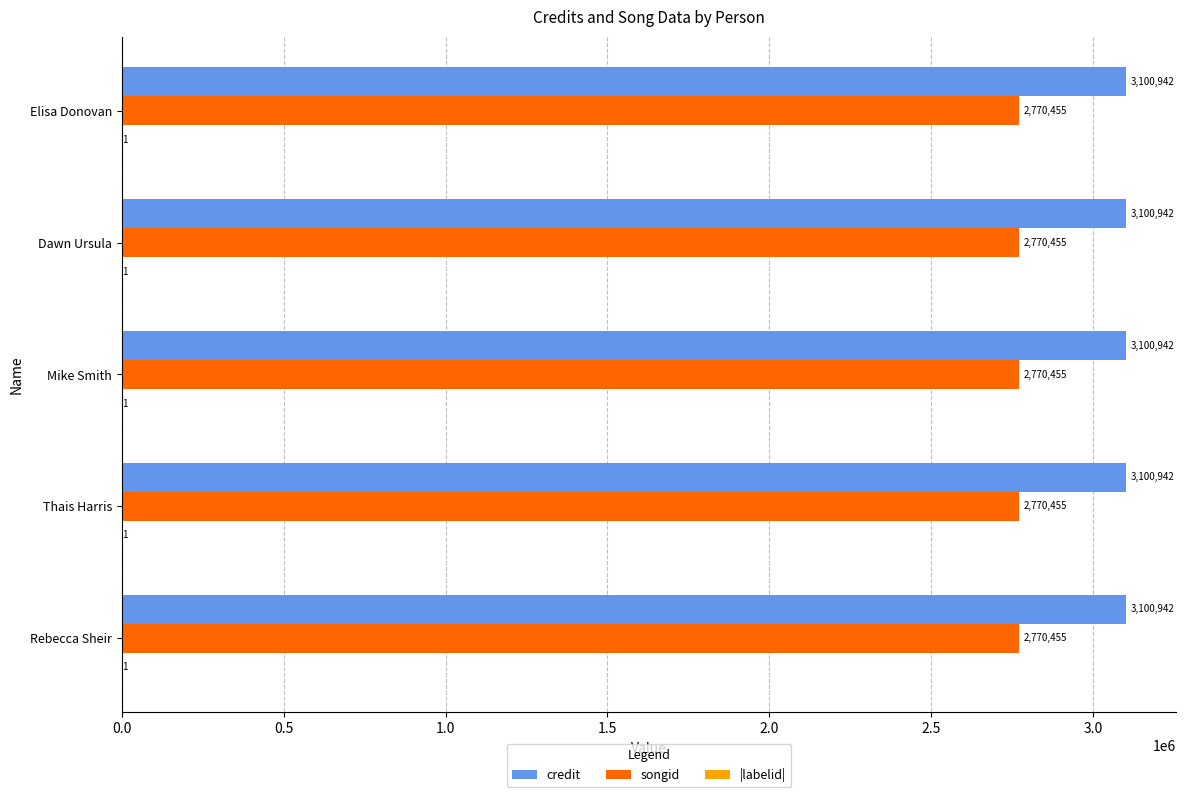

What is the maximum value for songid?

2770455